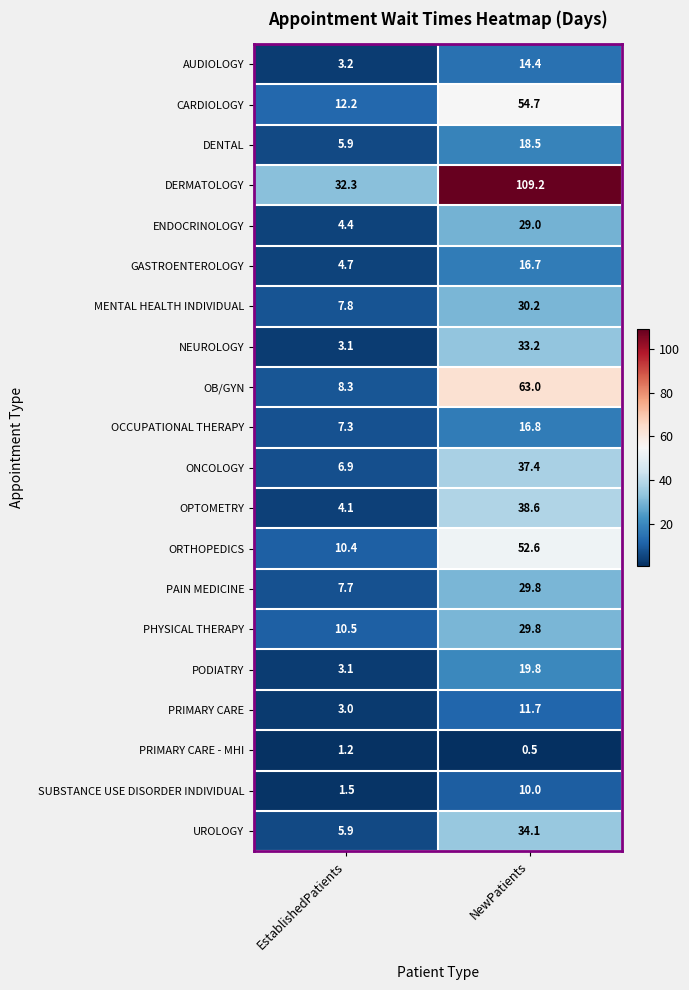

What is the maximum value shown in the chart?

109.2